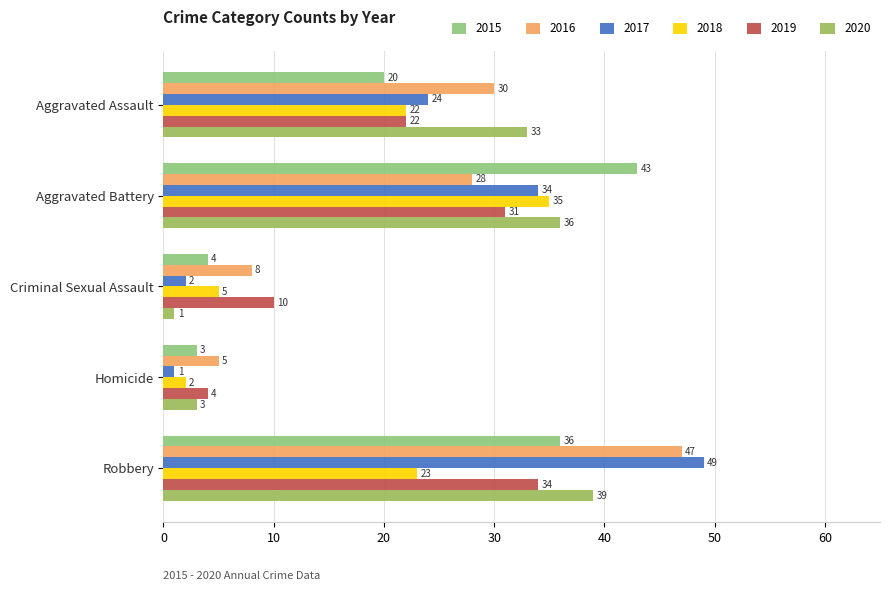

List the series in order of their peak value, highest first.

2017, 2016, 2015, 2020, 2018, 2019